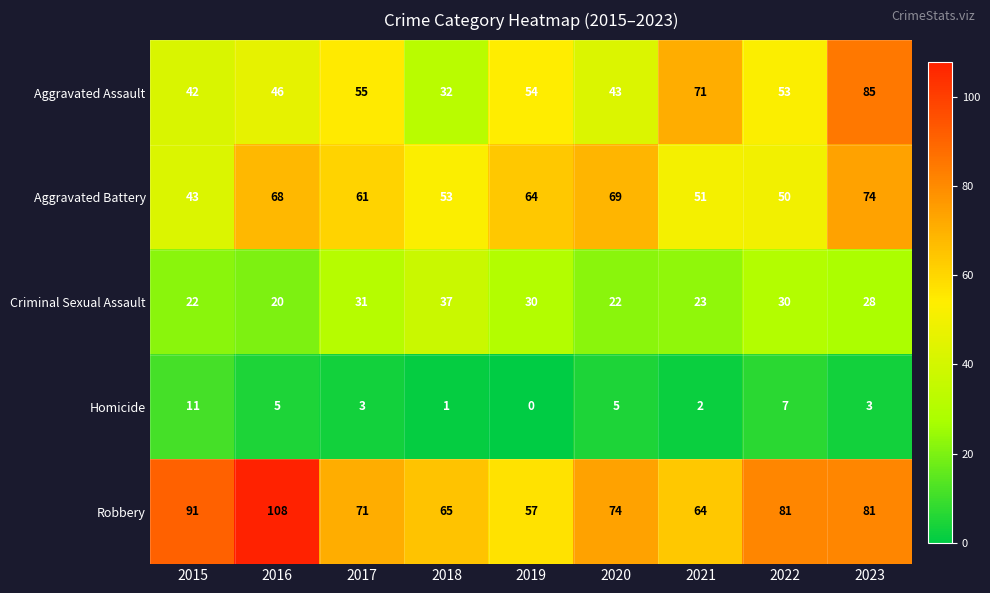

True or false: Aggravated Assault has a value of 85 at 2022.

False